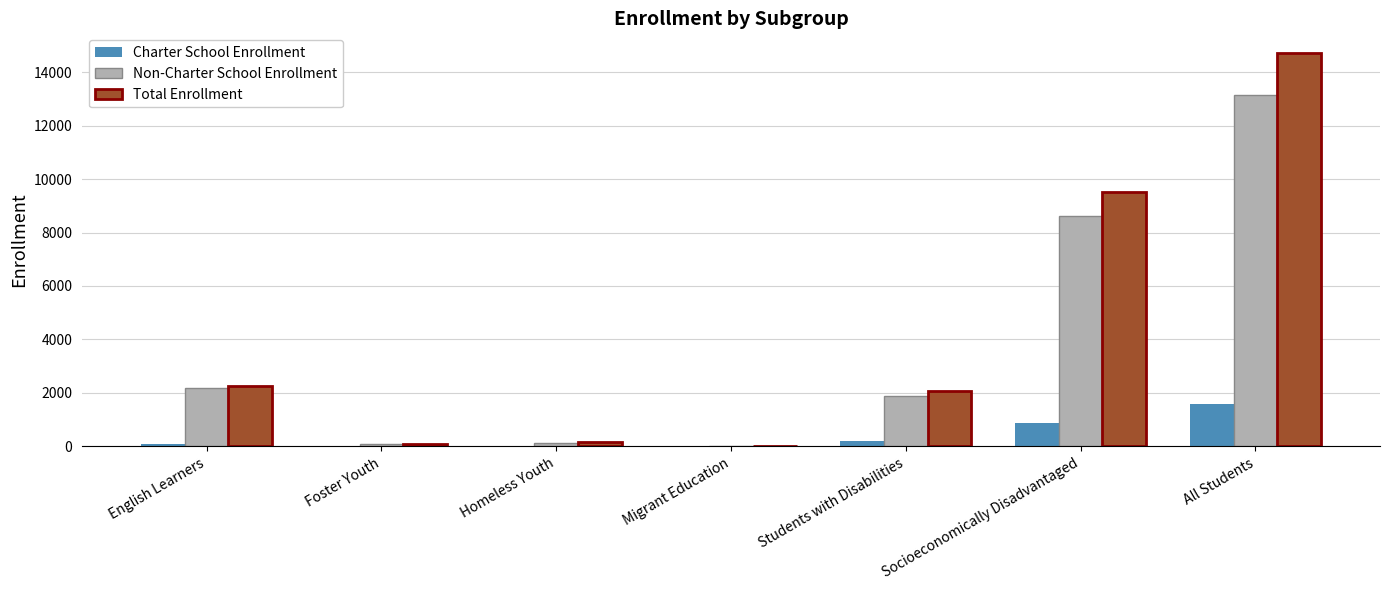

Where is Non-Charter School Enrollment nearest to the value 6582?

Socioeconomically Disadvantaged